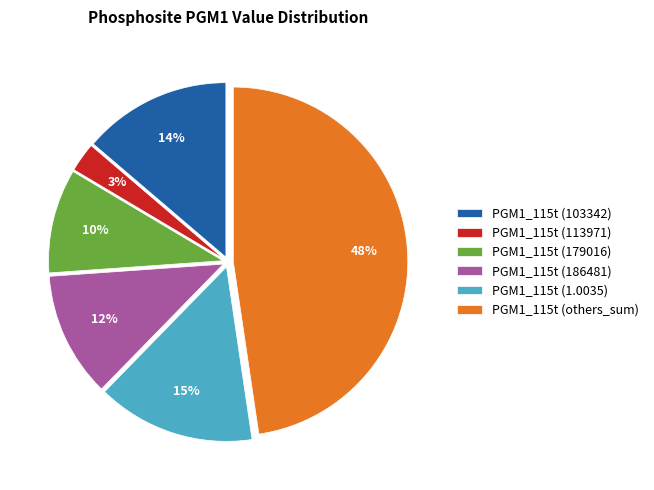

The PGM1_115t (186481) slice represents 26% of the pie. True or false?

False